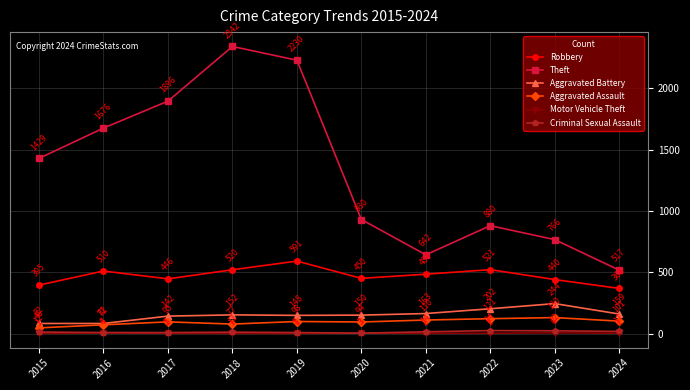

Reading left to right, list all the values displayed in this chart.

Robbery: 395	510	446	520	591	450	484	521	440	368
Theft: 1429	1676	1896	2342	2230	930	642	880	766	517
Aggravated Battery: 82	82	142	152	148	150	163	202	244	159
Aggravated Assault: 46	71	95	77	98	94	110	121	130	101
Motor Vehicle Theft: 1	4	2	1	1	3	2	2	6	2
Criminal Sexual Assault: 12	8	8	11	8	3	14	24	22	17